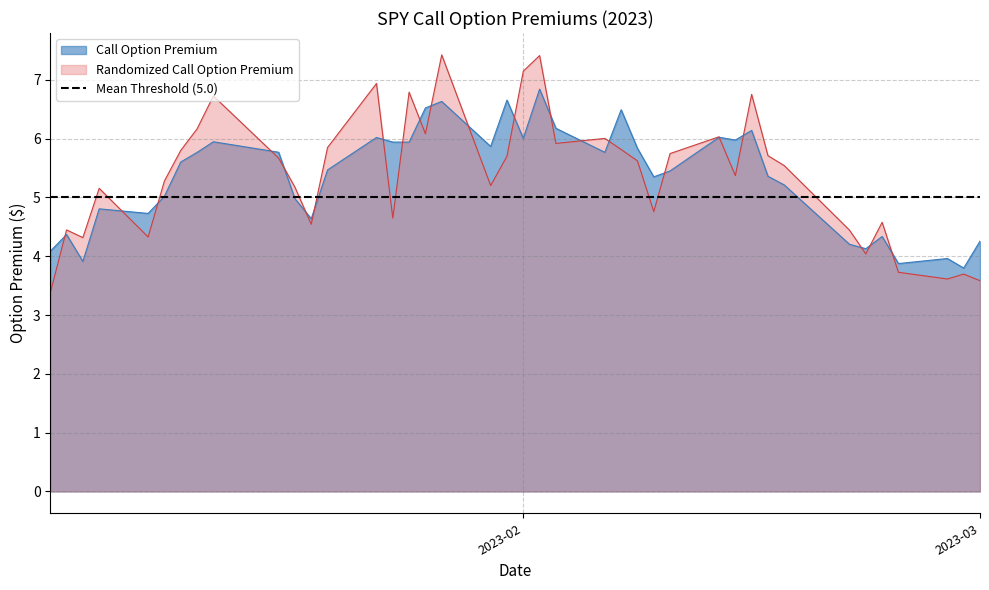

What is the difference between the maximum and minimum values in the Call Option Premium series?

3.0